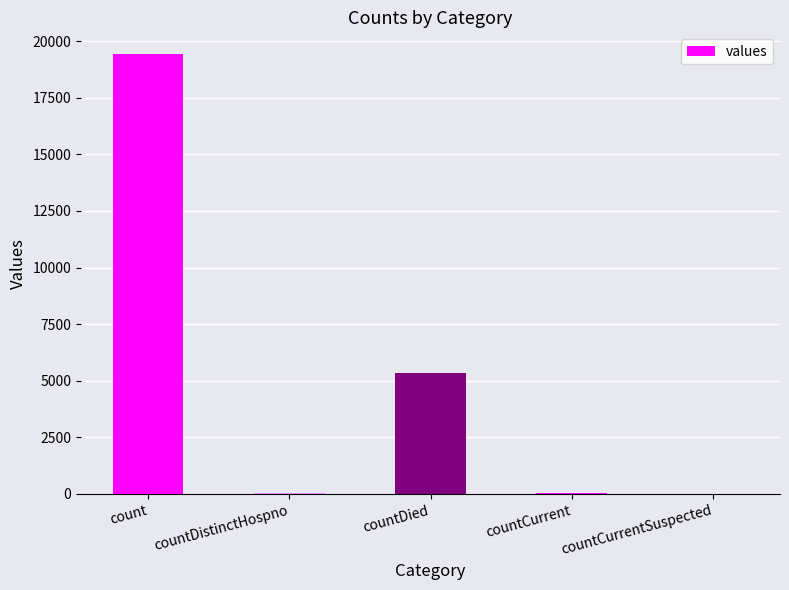

The value at countDied is 8132. True or false?

False